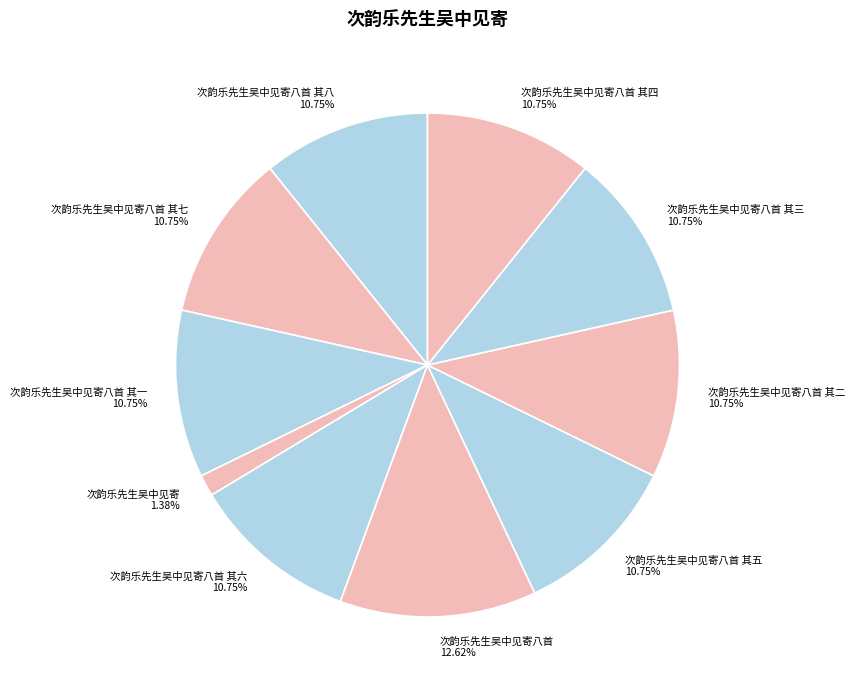

Does 次韵乐先生吴中见寄八首 其六 account for over 50% of the chart?

No